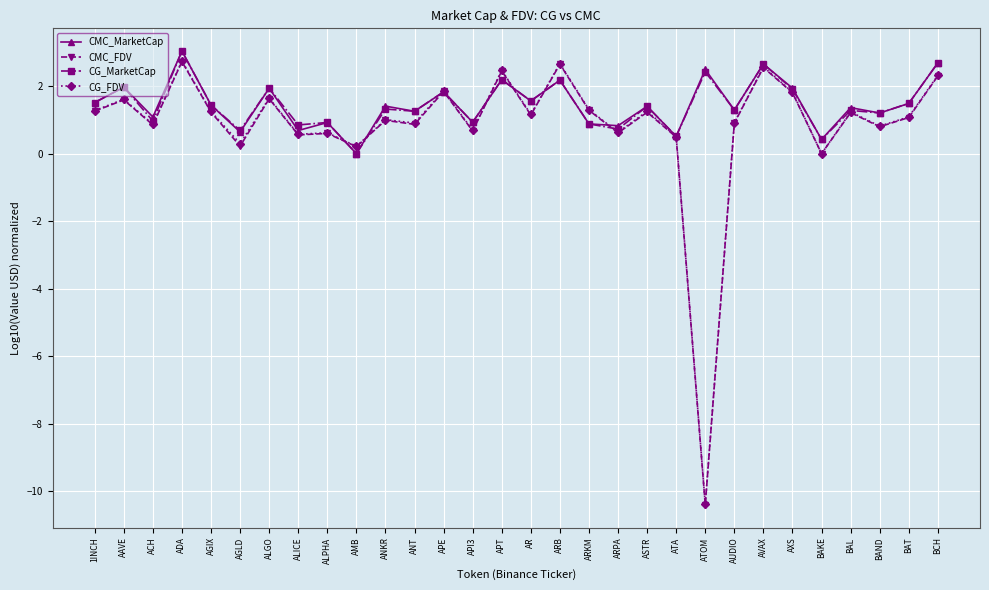

What is the total value across all series at APT?

9.3